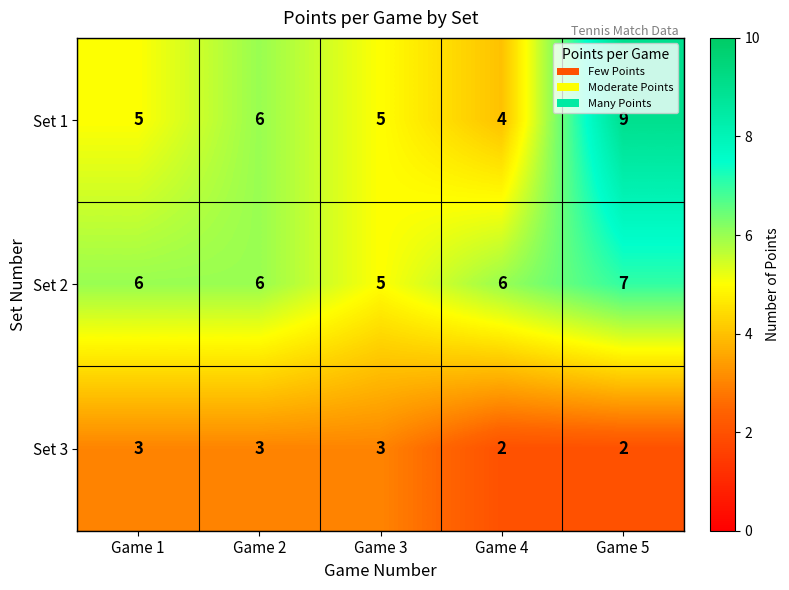

The Set 2 series shows 6 at Game 2. True or false?

True